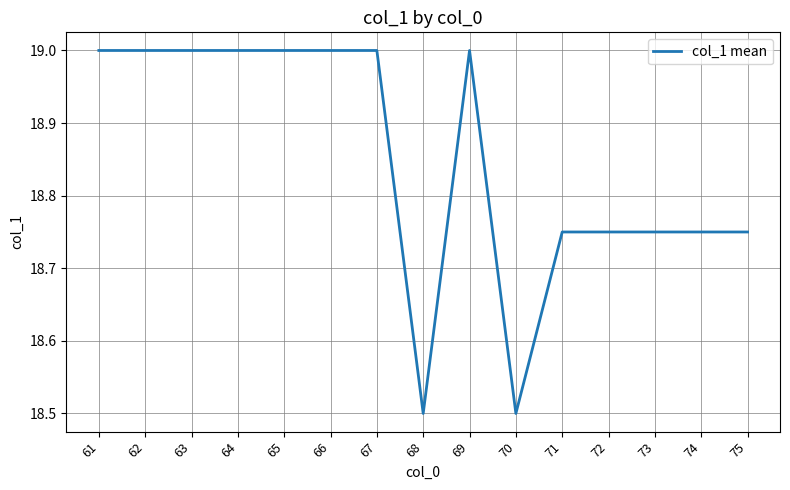

What is the difference between the maximum and minimum values?

0.5